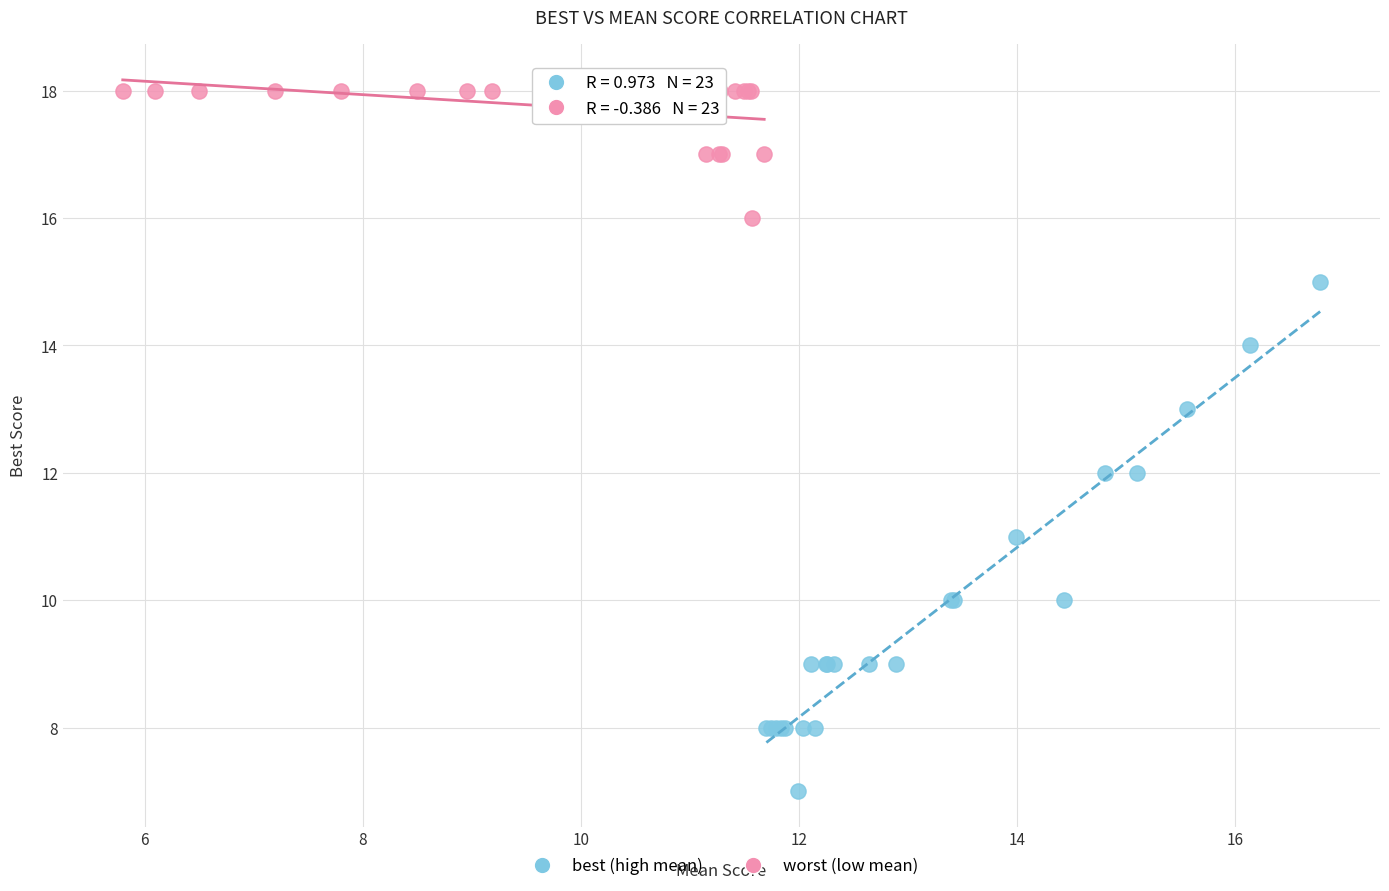

Which series reaches the maximum Y coordinate?

worst (low mean)